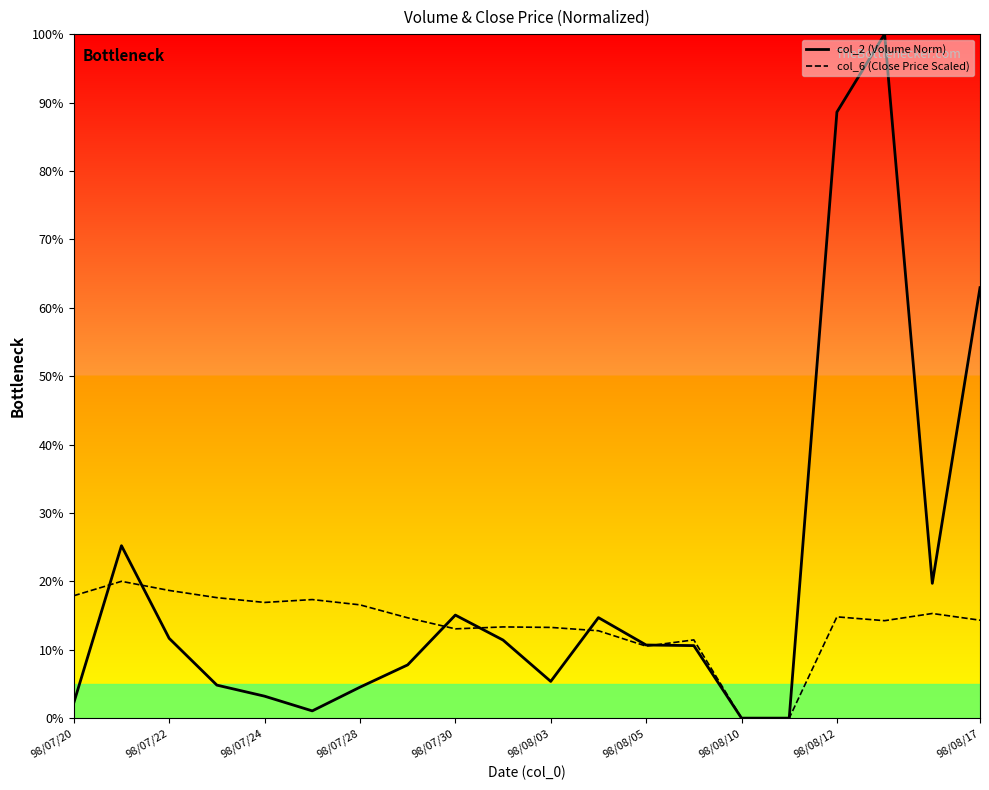

What is the maximum value shown in the chart?

100.0